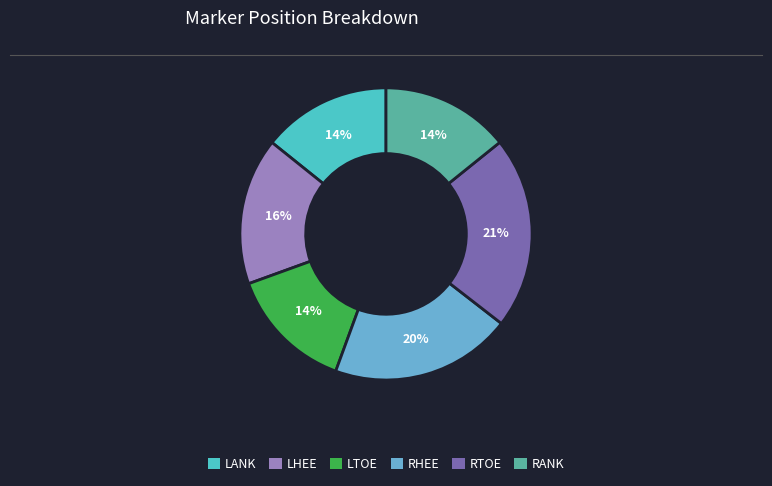

Do LHEE and RANK together represent more than half of the pie?

No